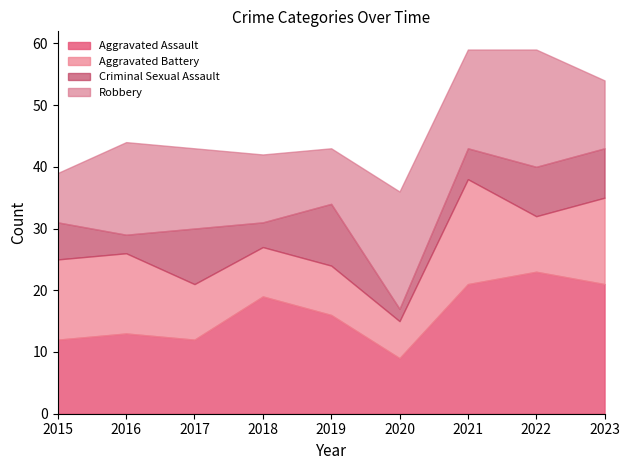

Between 2022 and 2020, which is larger?

2022